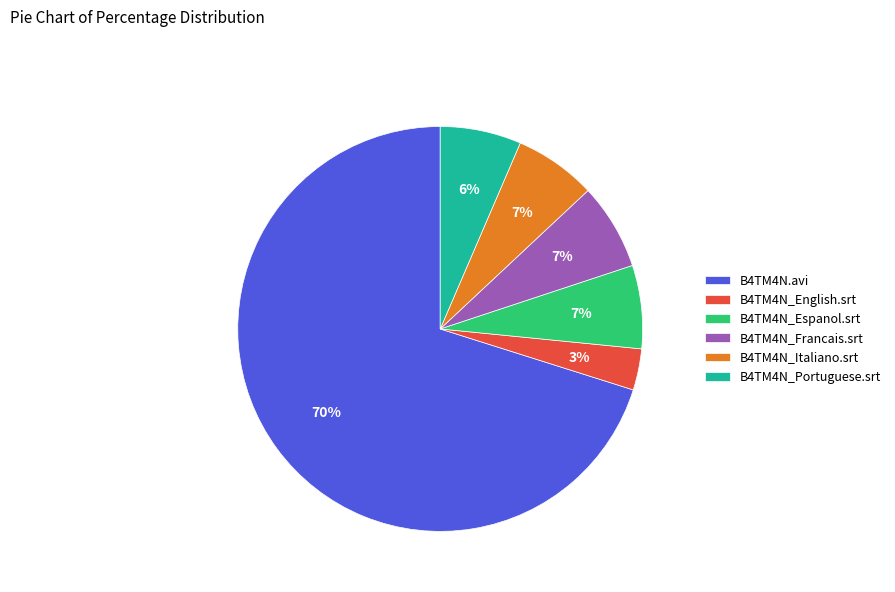

Is it true that B4TM4N_English.srt is 3% of the pie?

True